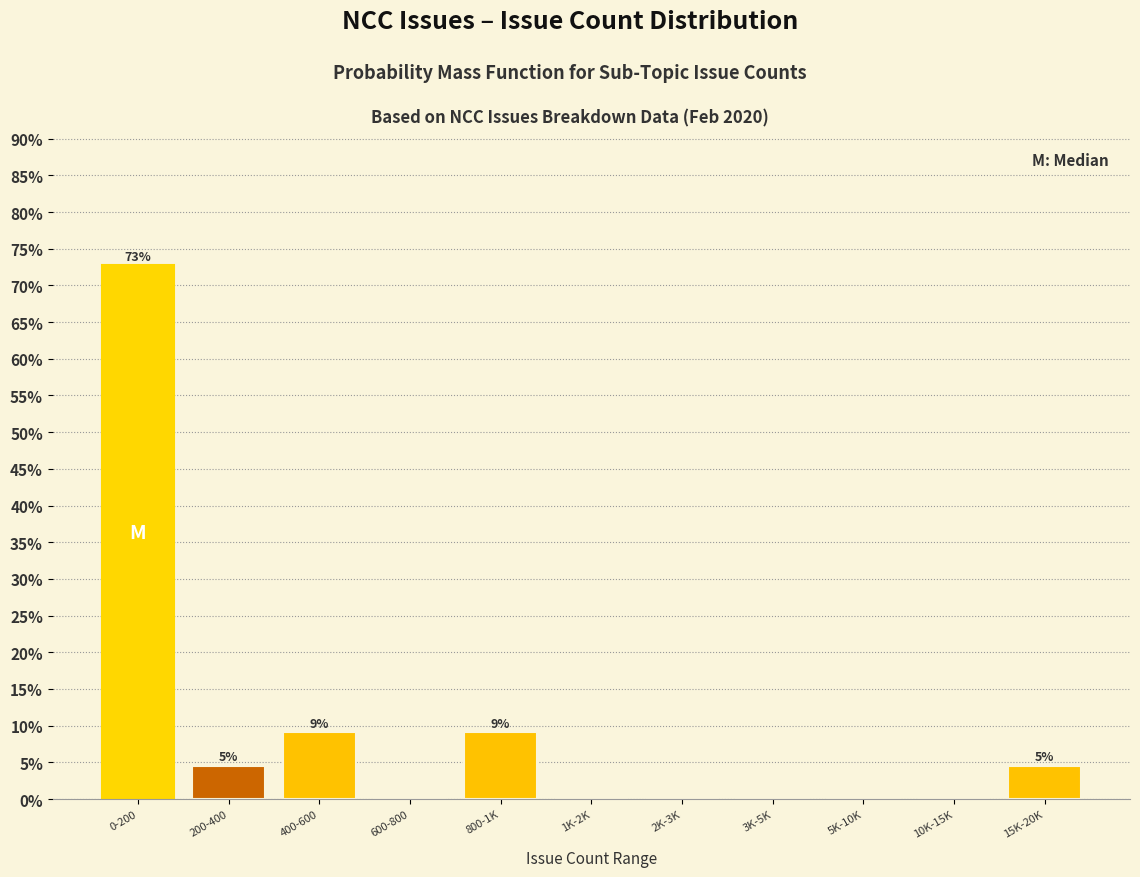

Reading left to right, transcribe all the data shown in this chart.

0-200=72.7	200-400=4.5	400-600=9.1	600-800=0.0	800-1K=9.1	1K-2K=0.0	2K-3K=0.0	3K-5K=0.0	5K-10K=0.0	10K-15K=0.0	15K-20K=4.5